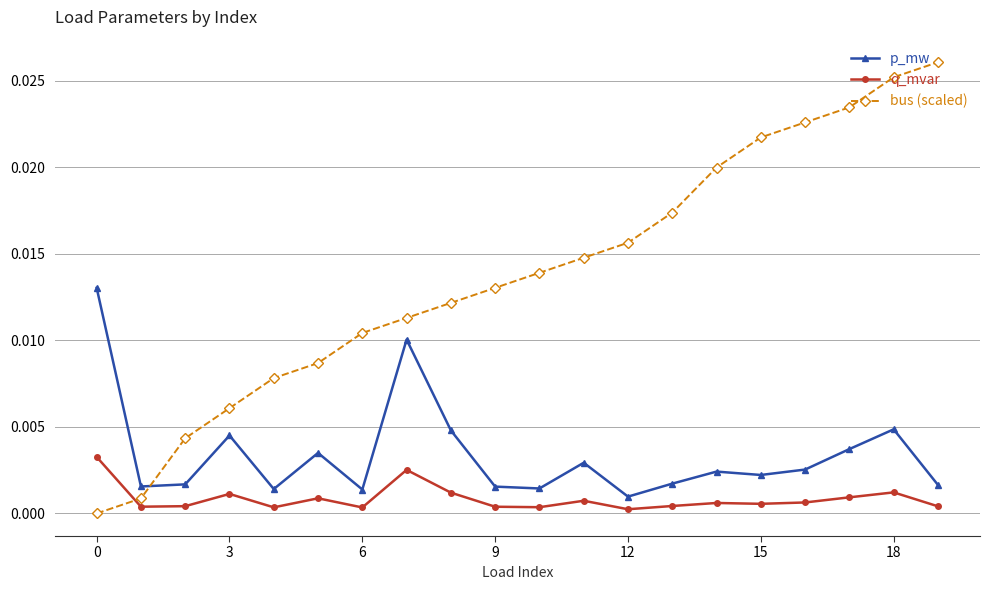

Which series ends up on top after the final intersection of bus (scaled) and p_mw?

bus (scaled)